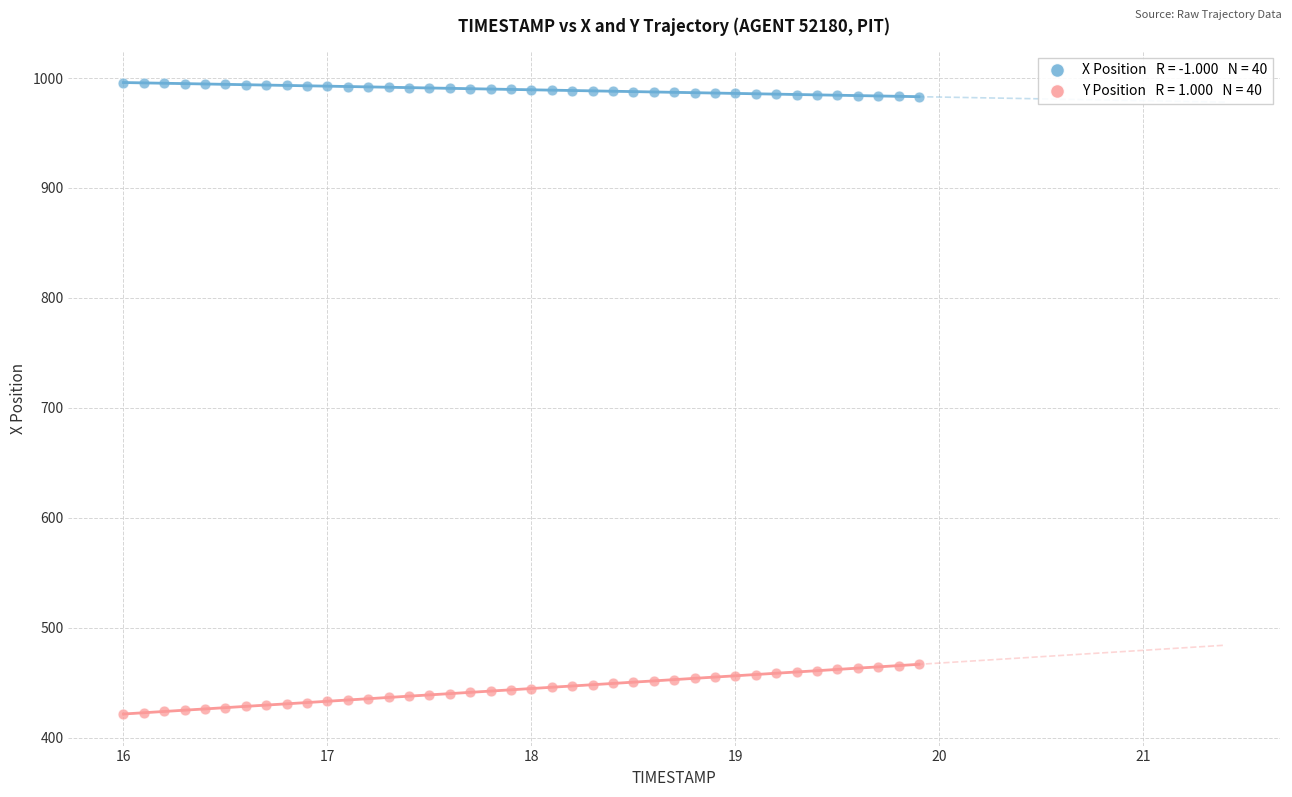

Across all data points, what is the range of Y values (max minus min)?

574.4